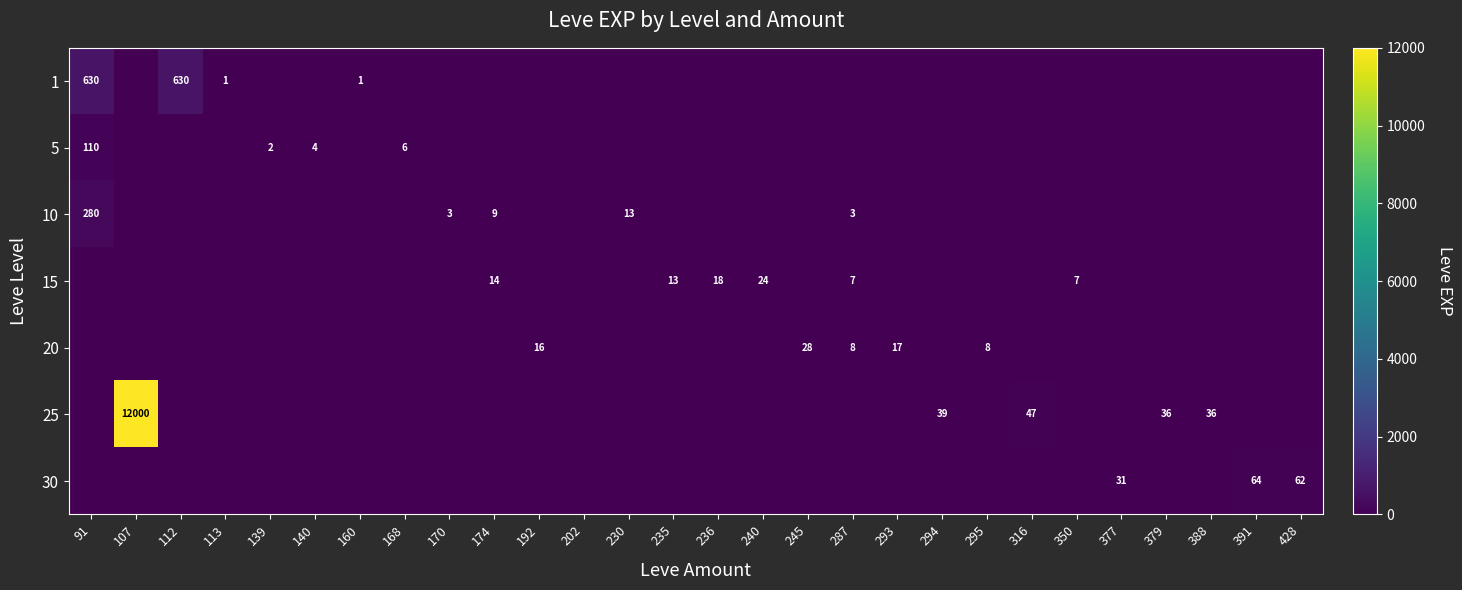

True or false: 1 has a value of 630 at 91.

True